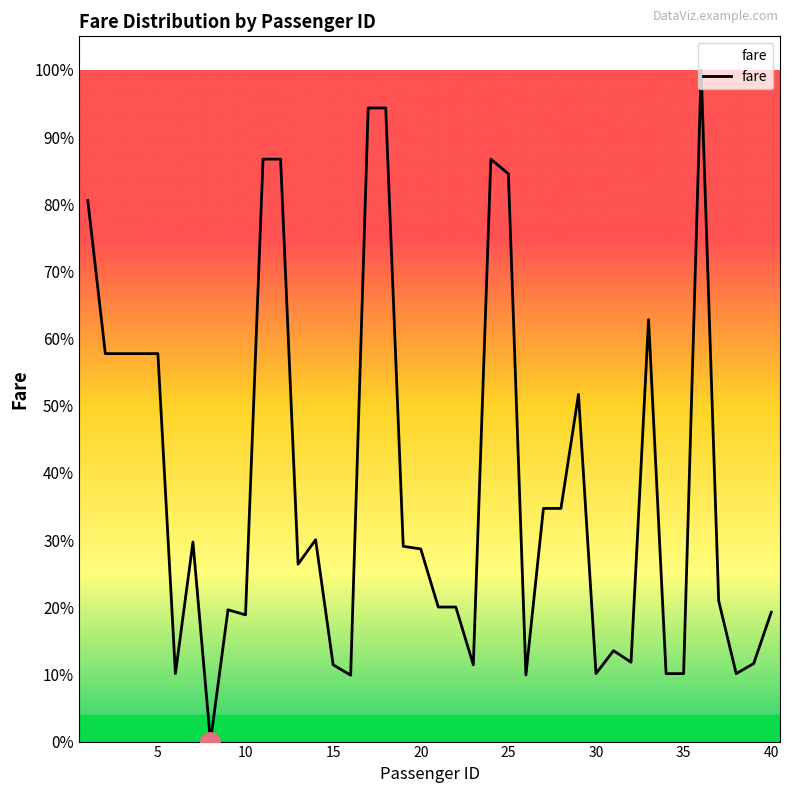

Is this an area chart (filled region under the line)?

Yes